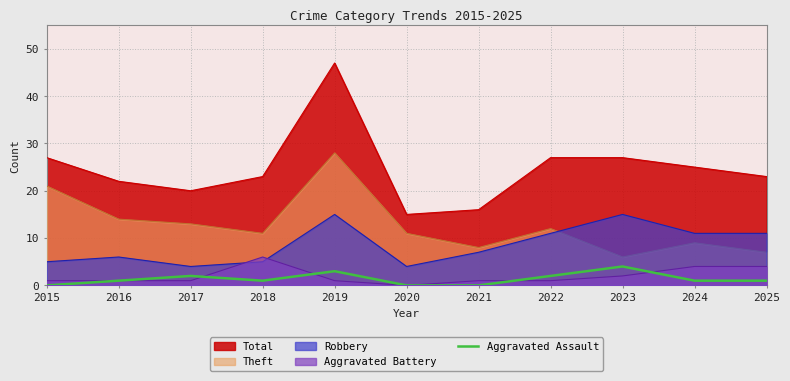

Is it true that the value at 2020 is 3?

False